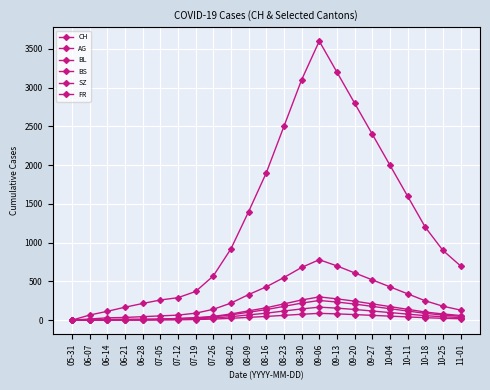

How many values in the FR series are below 24?

10